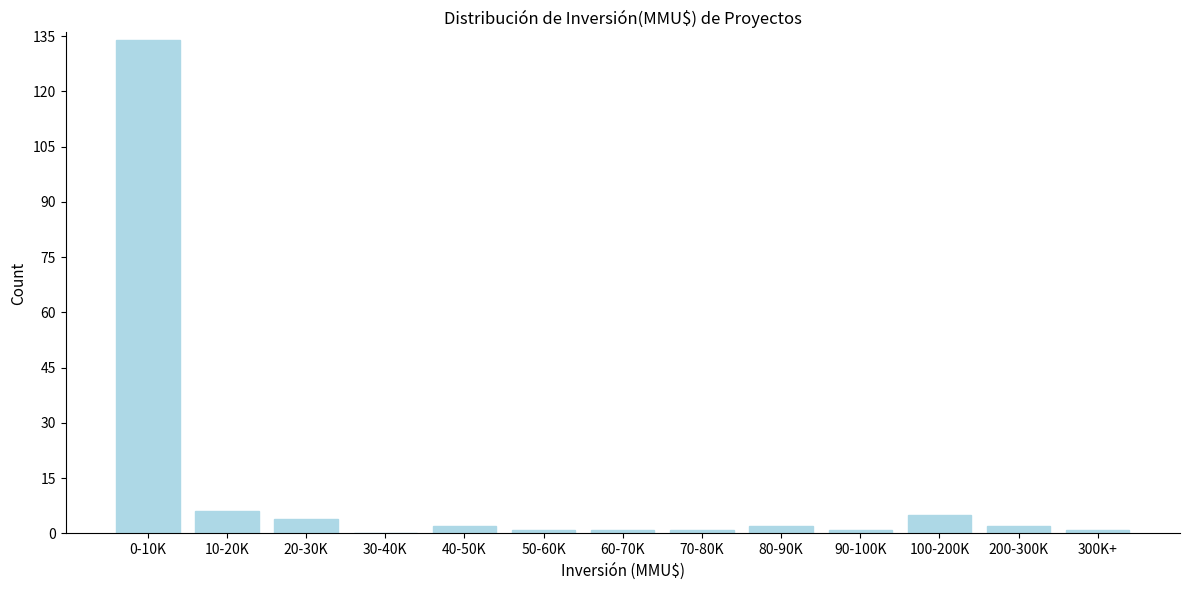

Reading left to right, what are all the values shown in this chart?

0-10K=134	10-20K=6	20-30K=4	30-40K=0	40-50K=2	50-60K=1	60-70K=1	70-80K=1	80-90K=2	90-100K=1	100-200K=5	200-300K=2	300K+=1